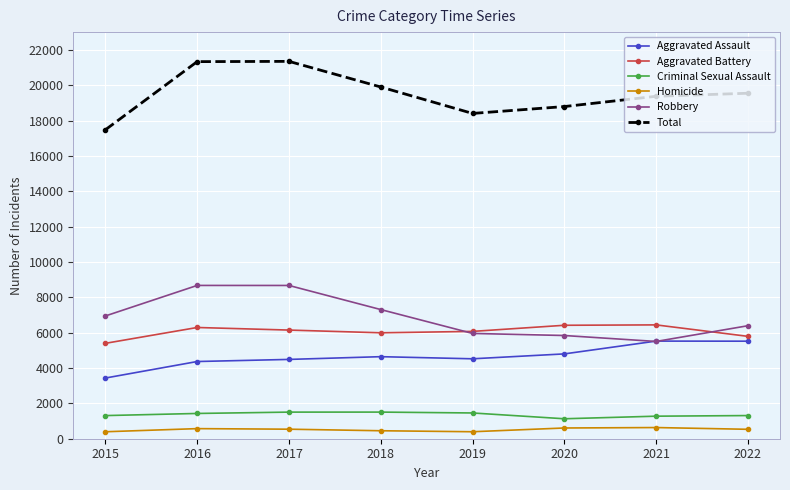

Which series has the largest total across all categories?

Total